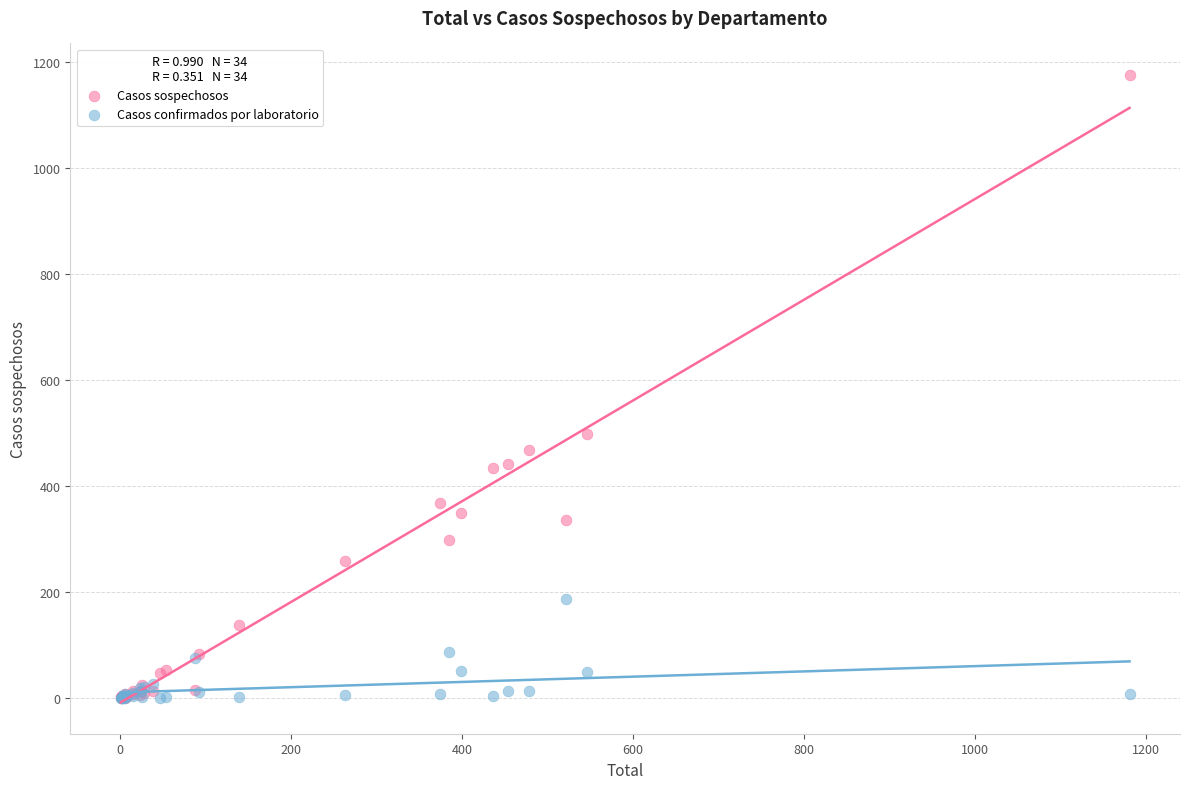

In the Casos sospechosos series, what Y value is closest to 587?

497